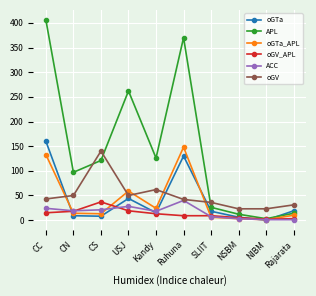

What position from the left is CS?

3